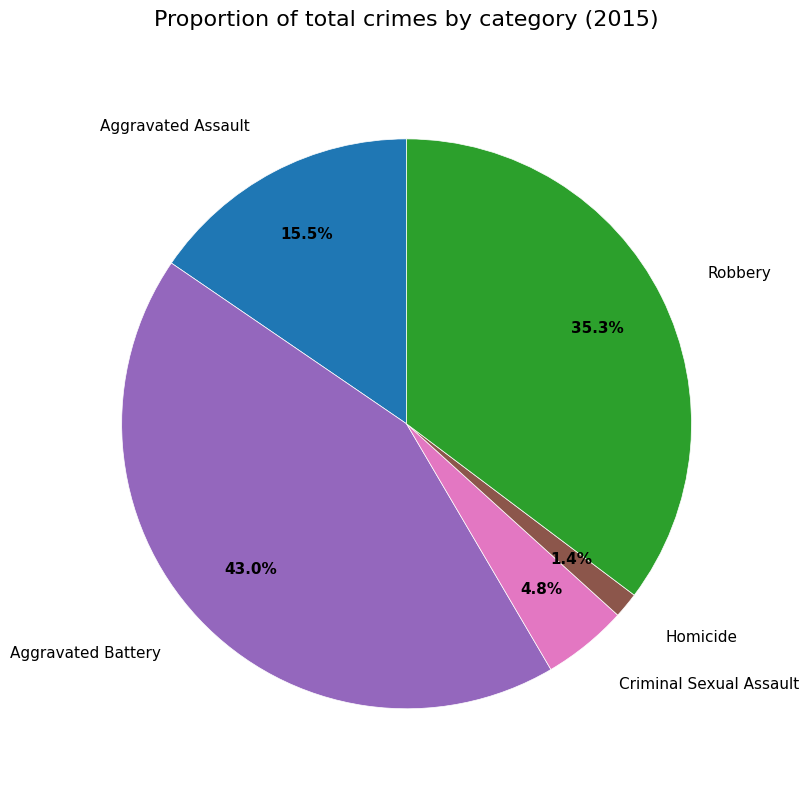

Between Robbery and Homicide, which is larger?

Robbery